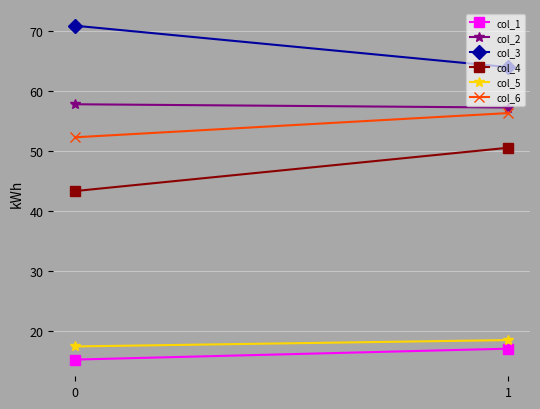

What is the sum of the col_1 values at 0 and 1?

32.2